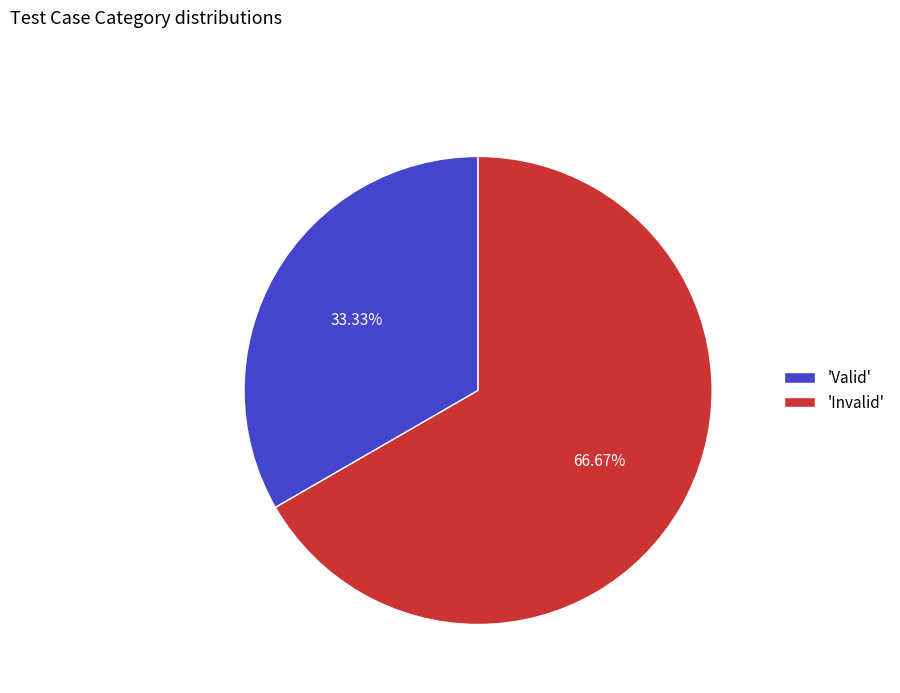

How many segments does this pie chart have?

2